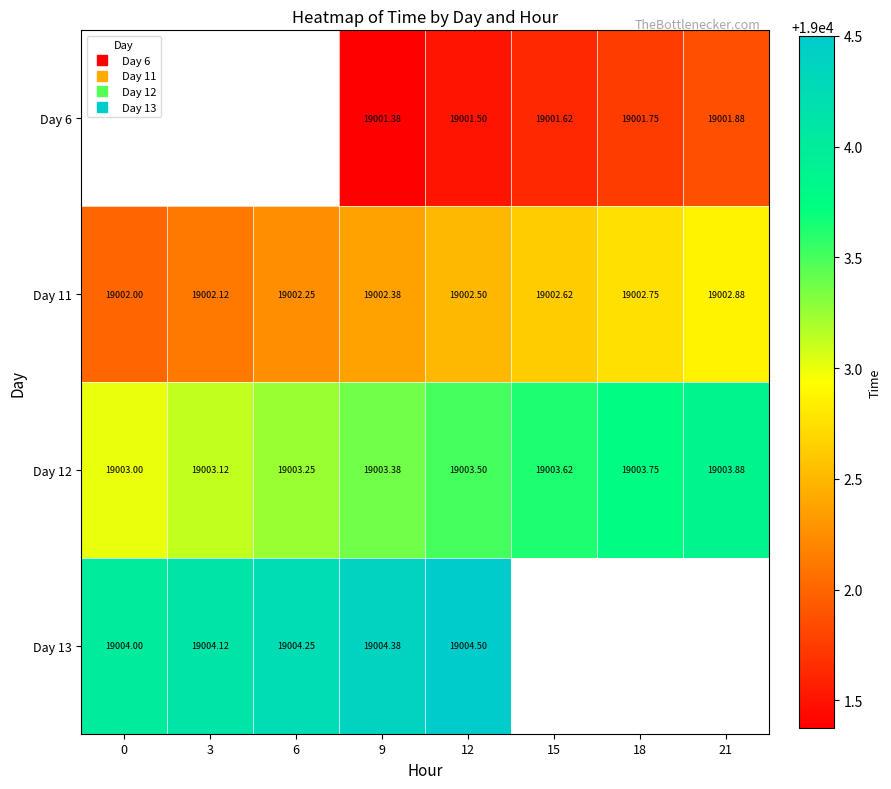

What is the highest value of the Day 12 series?

19003.9